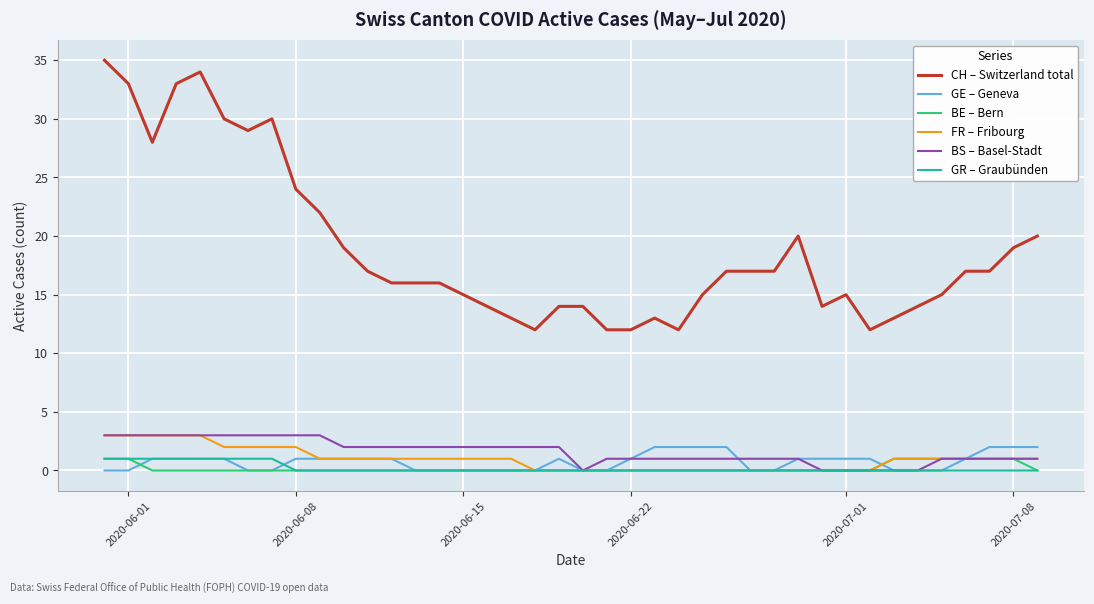

Which series has the largest total across all categories?

CH – Switzerland total